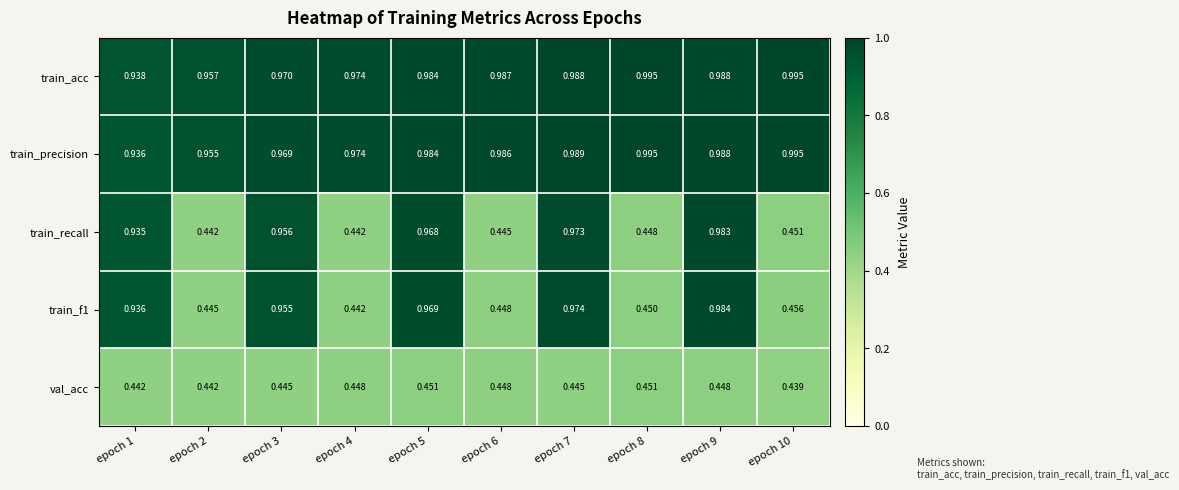

Between epoch 2 and epoch 10, which series saw the biggest shift?

train_precision